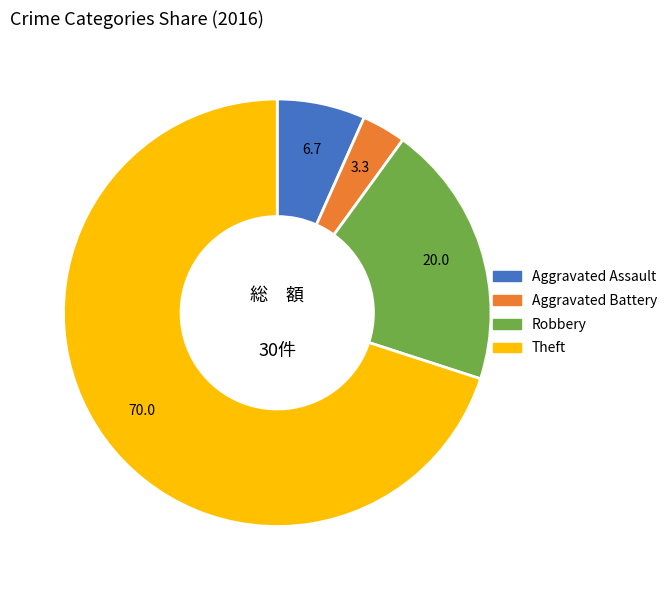

True or false: Theft accounts for 70% of the total.

True